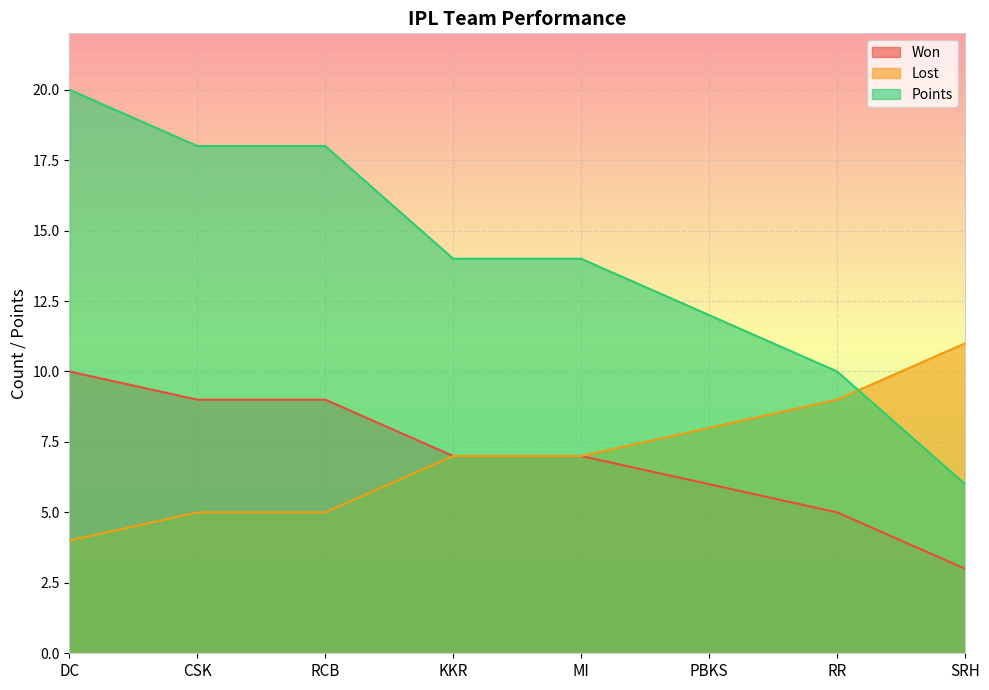

What is the sum of all Won values?

56